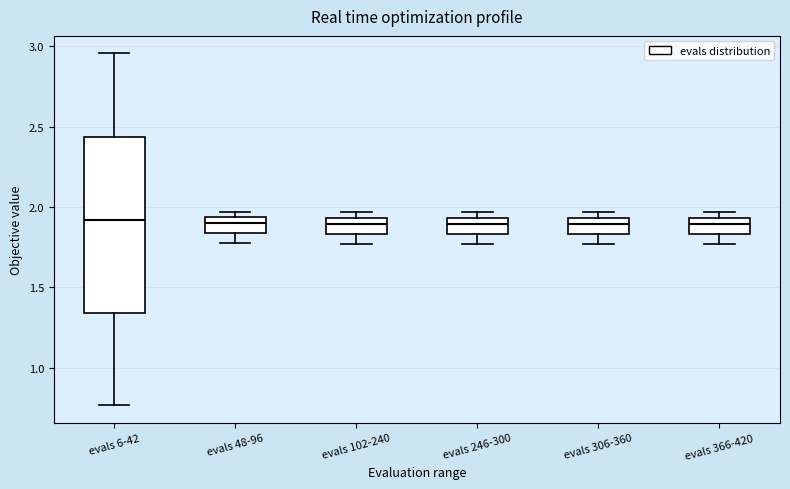

Reading left to right, read every box against the y-axis: the position of its median line, the range the box covers, and the ends of its whiskers. The values are not printed on the chart, so give them approximately, as read against the axis.

evals 6-42: median 1.90, box 1.35 to 2.45, whiskers 0.75 to 2.95
evals 48-96: median 1.90, box 1.85 to 1.95, whiskers 1.80 to 1.95 (just above the box's upper edge)
evals 102-240: median 1.90, box 1.85 to 1.95, whiskers 1.75 to 1.95 (just above the box's upper edge)
evals 246-300: median 1.90, box 1.85 to 1.95, whiskers 1.75 to 1.95 (just above the box's upper edge)
evals 306-360: median 1.90, box 1.85 to 1.95, whiskers 1.75 to 1.95 (just above the box's upper edge)
evals 366-420: median 1.90, box 1.85 to 1.95, whiskers 1.75 to 1.95 (just above the box's upper edge)